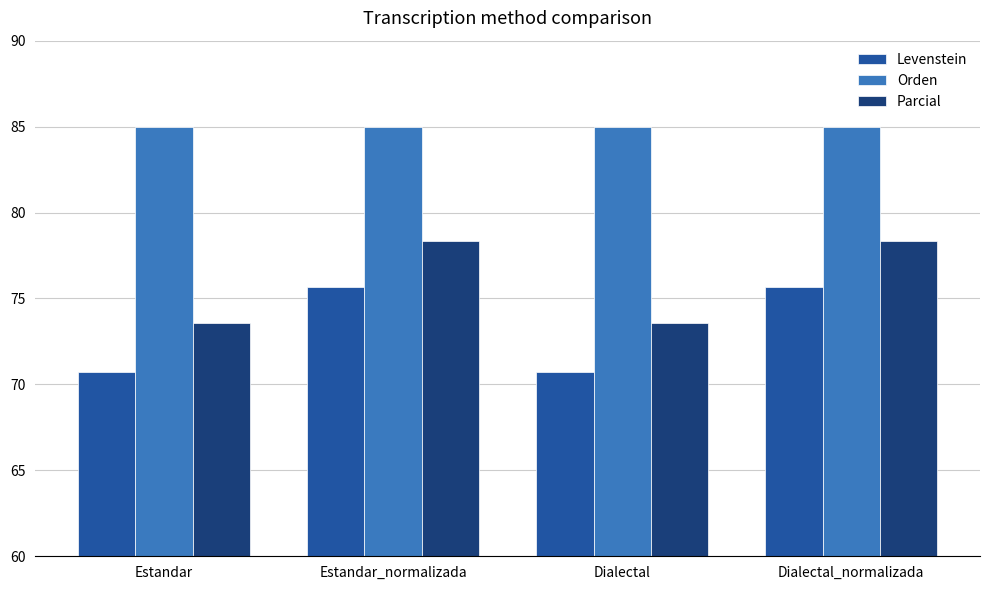

What is the label of the 2nd bar from the left?

Estandar_normalizada